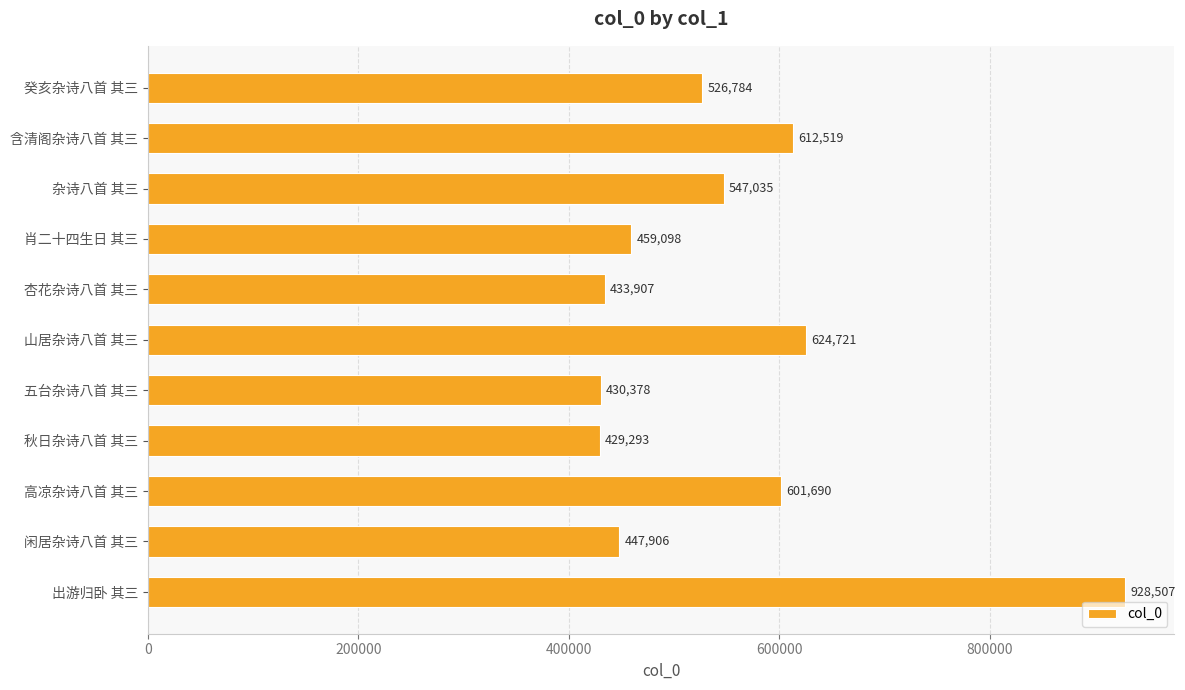

Reading top to bottom, what are all the values shown in this chart?

癸亥杂诗八首 其三=526784	含清阁杂诗八首 其三=612519	杂诗八首 其三=547035	肖二十四生日 其三=459098	杏花杂诗八首 其三=433907	山居杂诗八首 其三=624721	五台杂诗八首 其三=430378	秋日杂诗八首 其三=429293	高凉杂诗八首 其三=601690	闲居杂诗八首 其三=447906	出游归卧 其三=928507